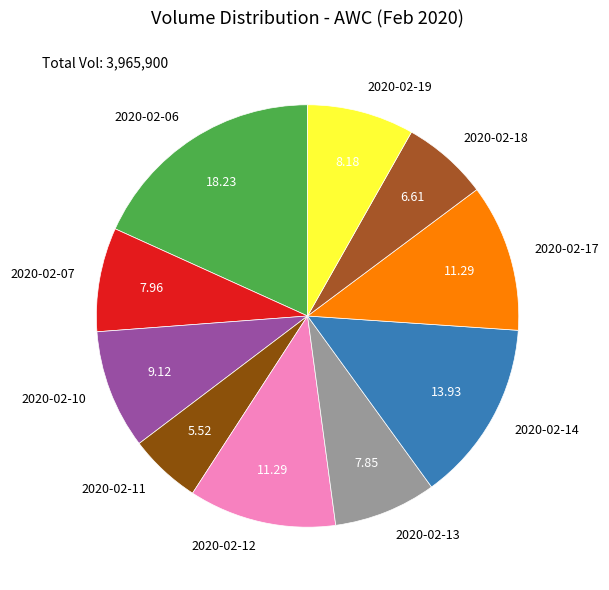

Combined, do 2020-02-11 and 2020-02-18 account for over 50%?

No